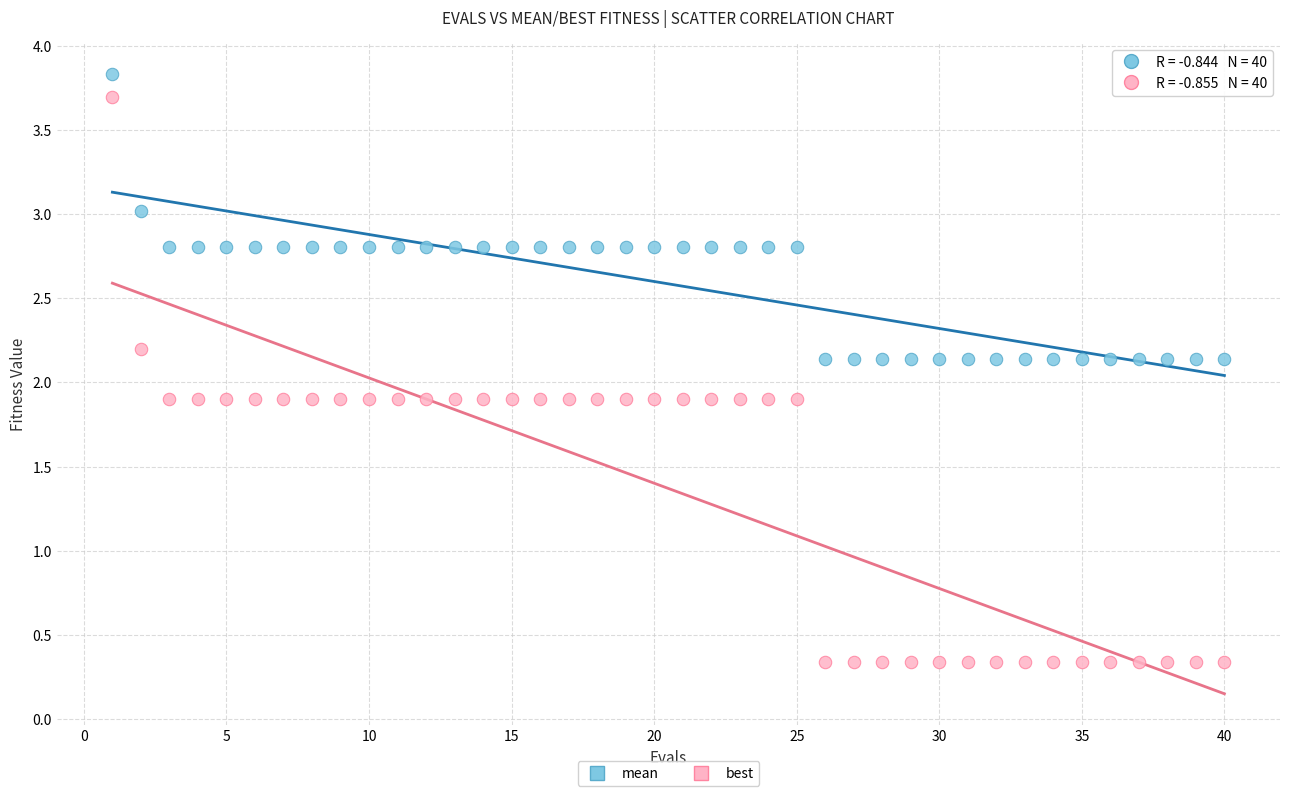

Which series contains the highest Y value?

mean